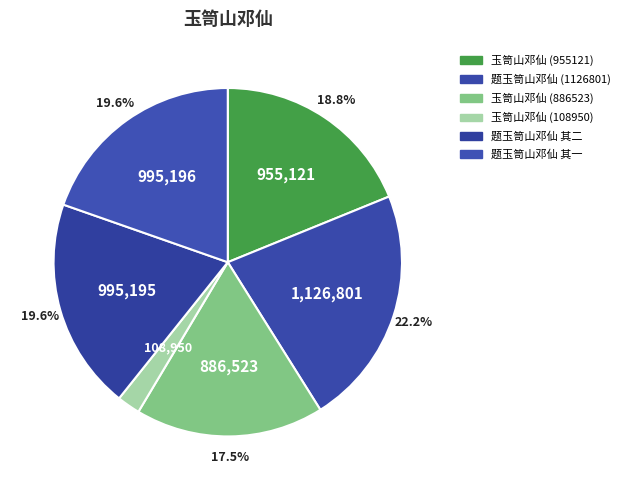

Is there a majority slice in this chart?

No